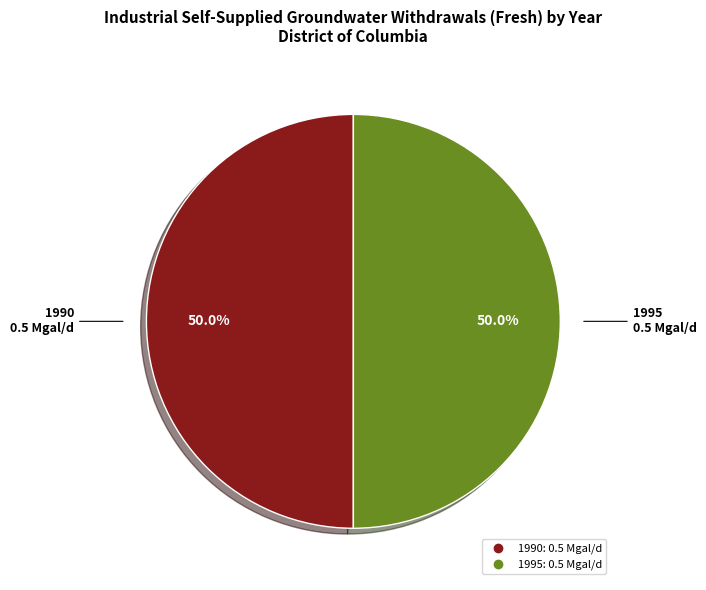

To the nearest percent, what is the difference between the largest and smallest slice percentages?

0%